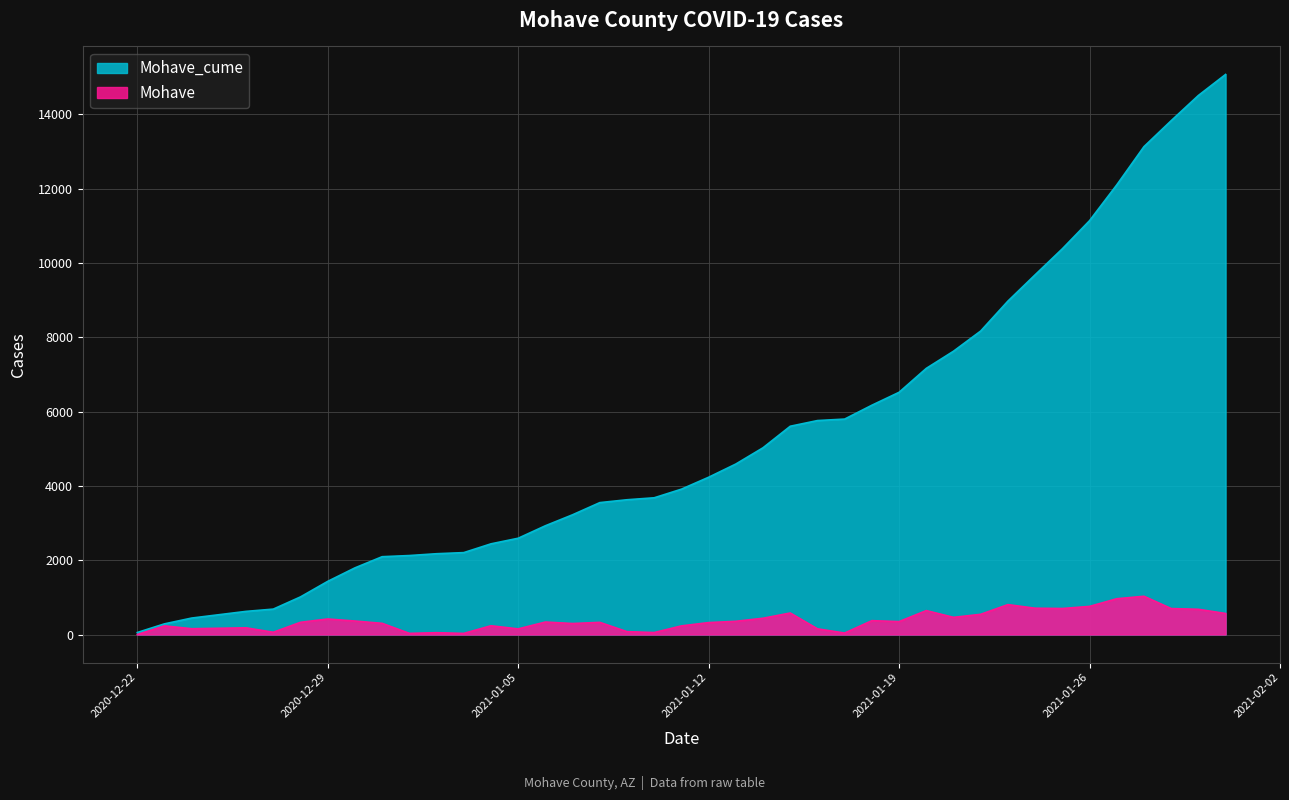

What position from the left is 2021-01-23?

32